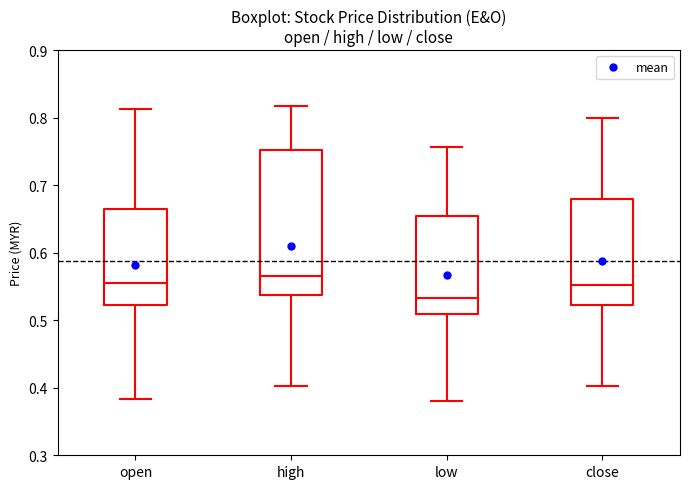

Which box is the tallest, from its lower edge to its upper edge?

high